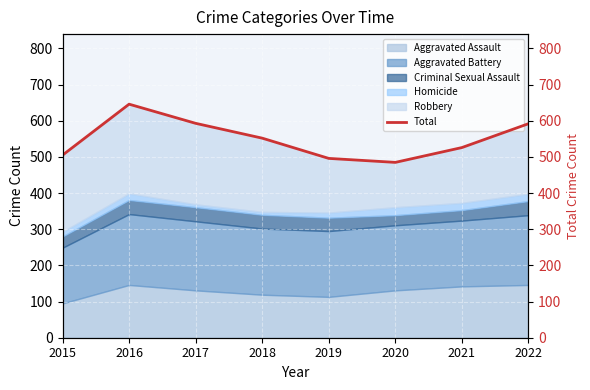

What is the ratio of the value at 2015 to the value at 2021?

1.0